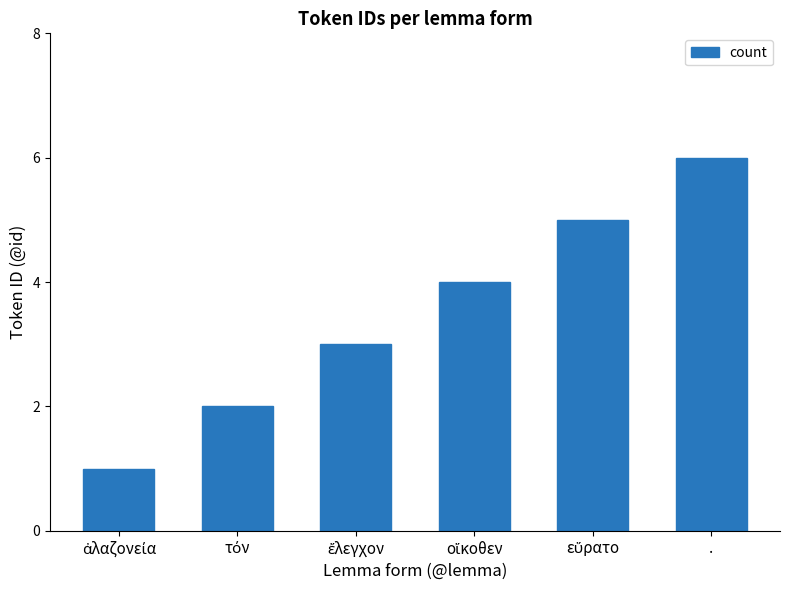

What is the maximum value shown in the chart?

6